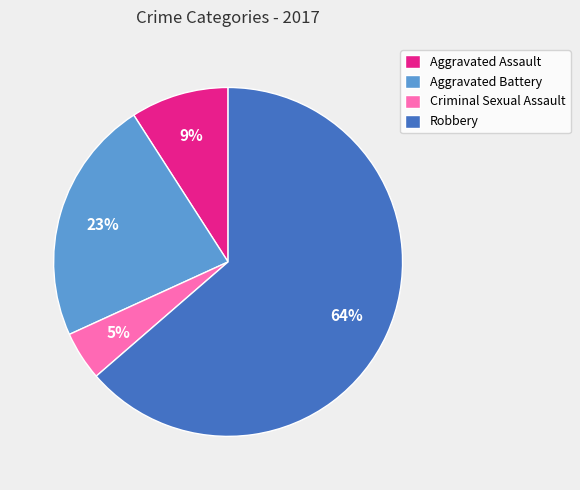

To the nearest percent, what is the average slice percentage?

25%